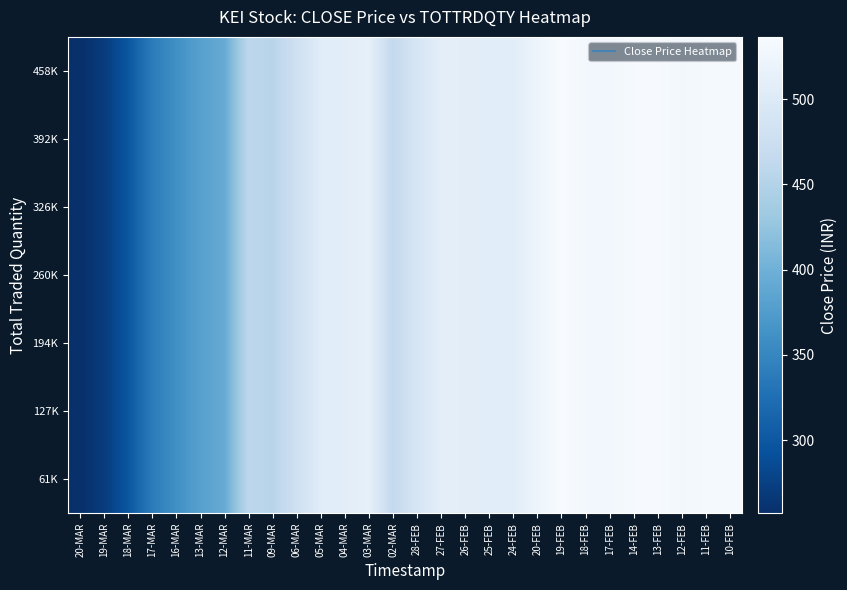

List the series in order of their peak value, lowest first.

61K, 127K, 194K, 260K, 326K, 392K, 458K